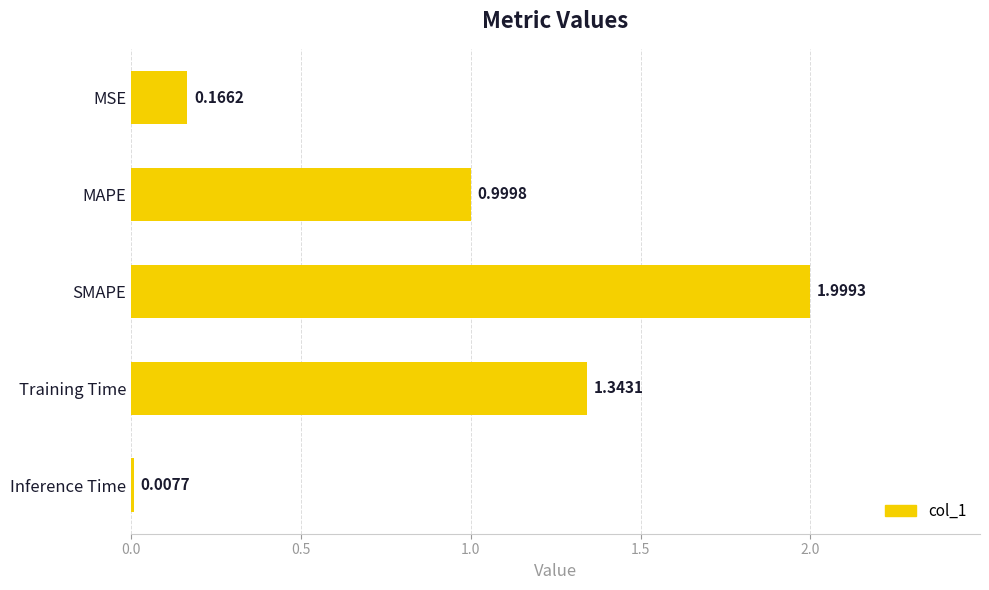

Are the bars grouped side by side (vs. stacked)?

No